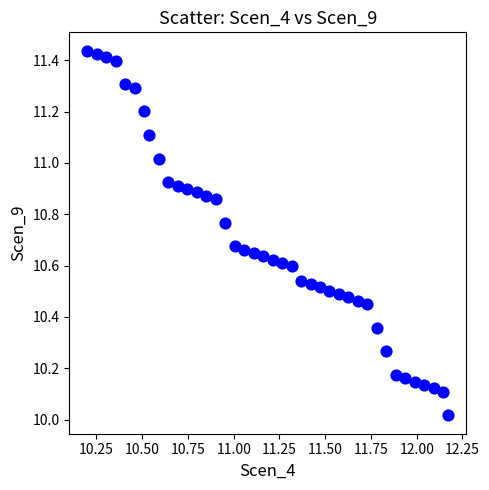

What is the range of Y values (max minus min)?

1.4